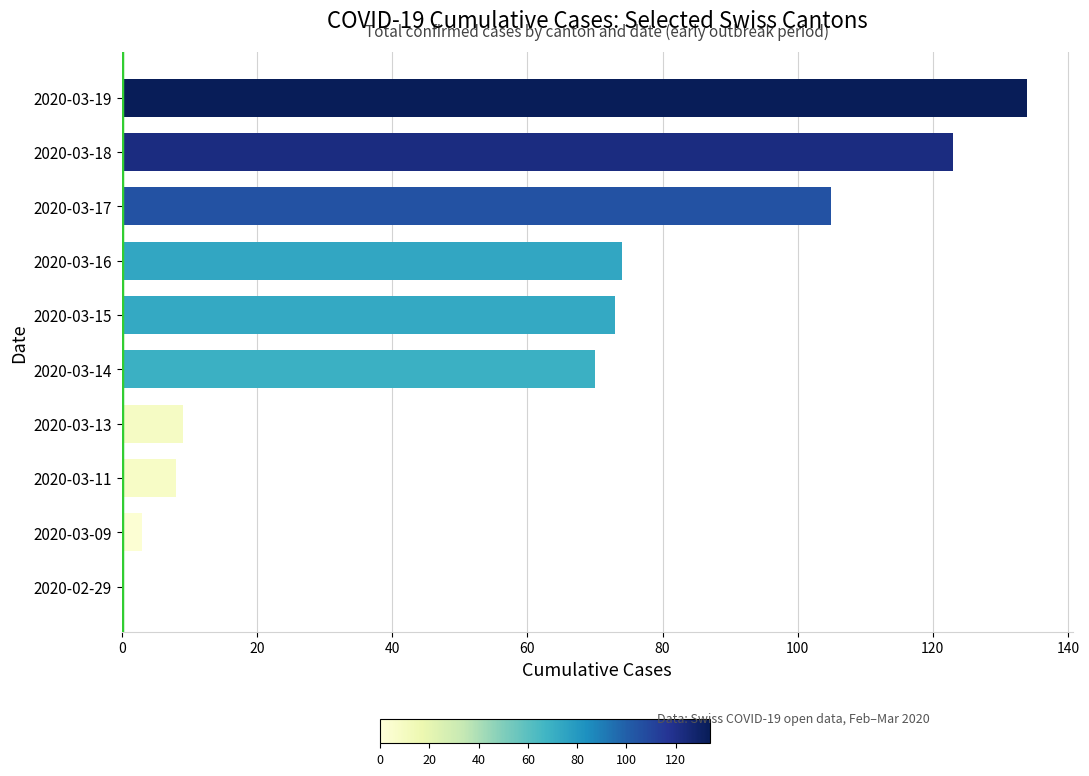

What is the change in value from 2020-02-29 to 2020-03-13?

+9